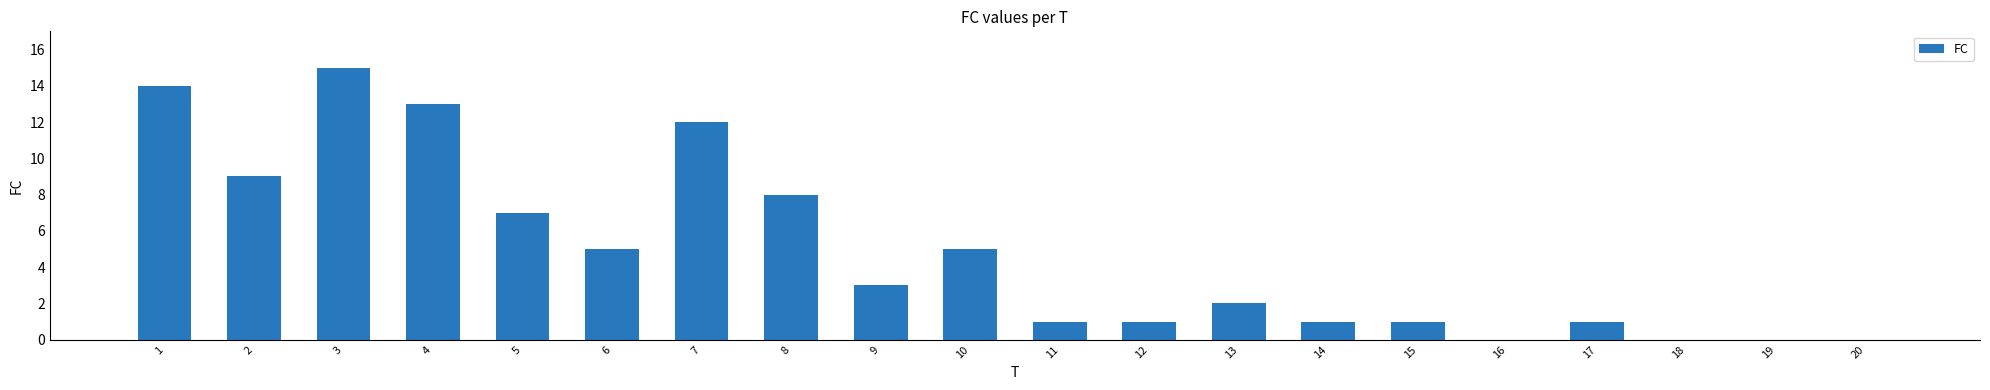

Approximately how many times larger is the value at 12 compared to 13?

0.5